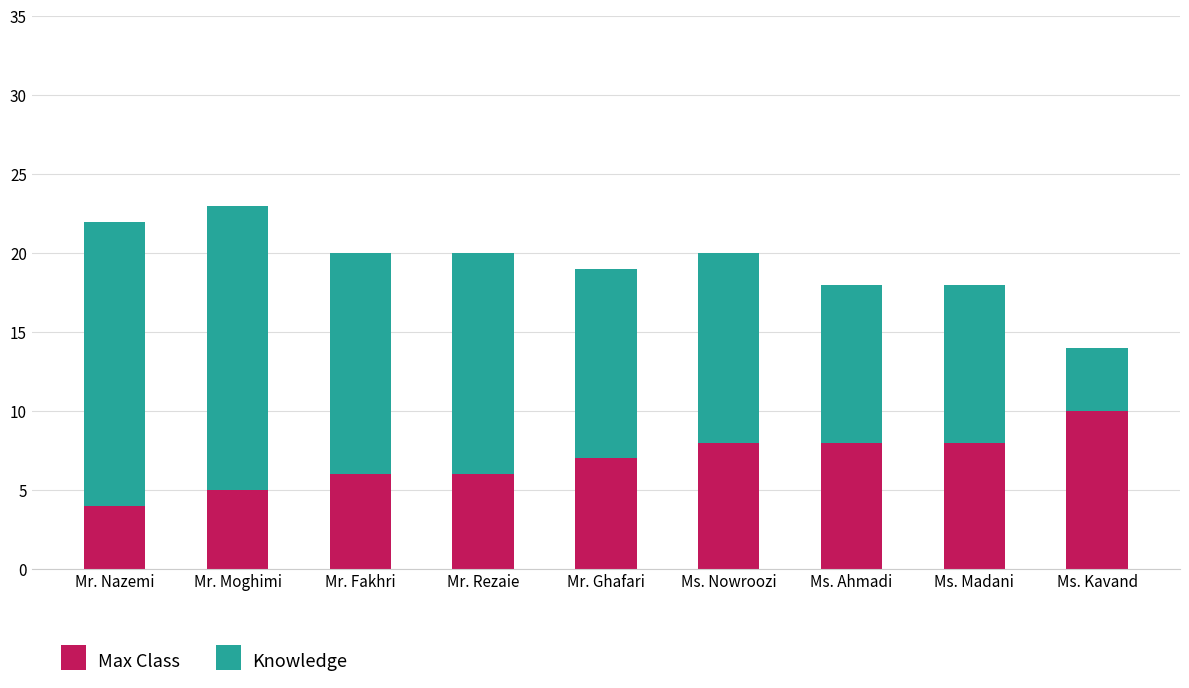

The value of Max Class at Mr. Moghimi is 5. True or false?

True